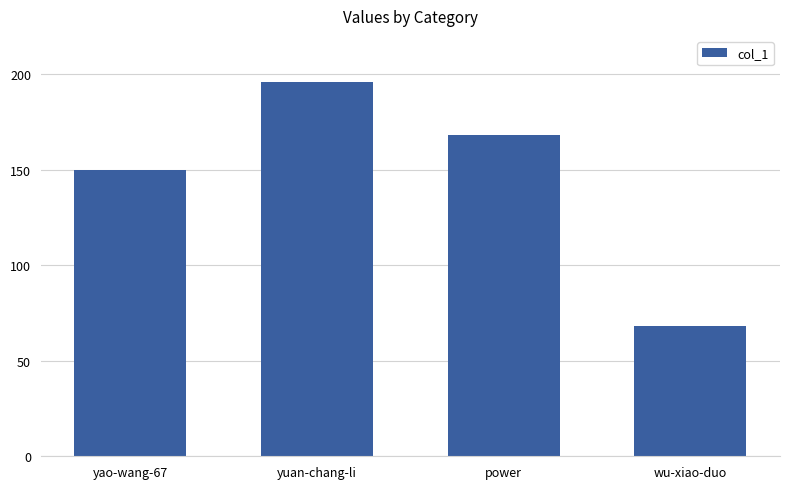

How many values are between 150 and 196?

3